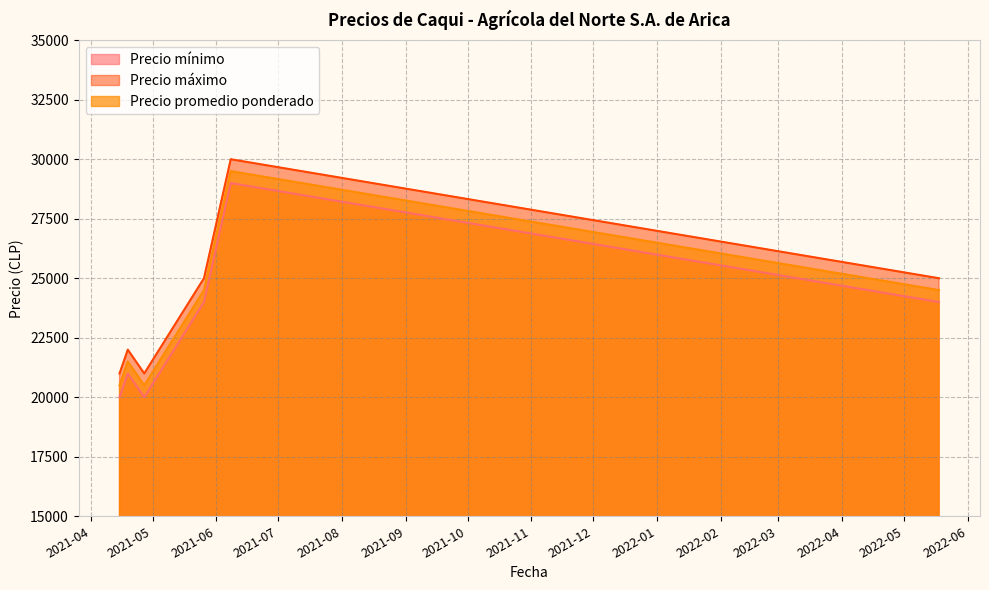

At how many categories does at least one series exceed 27472?

1